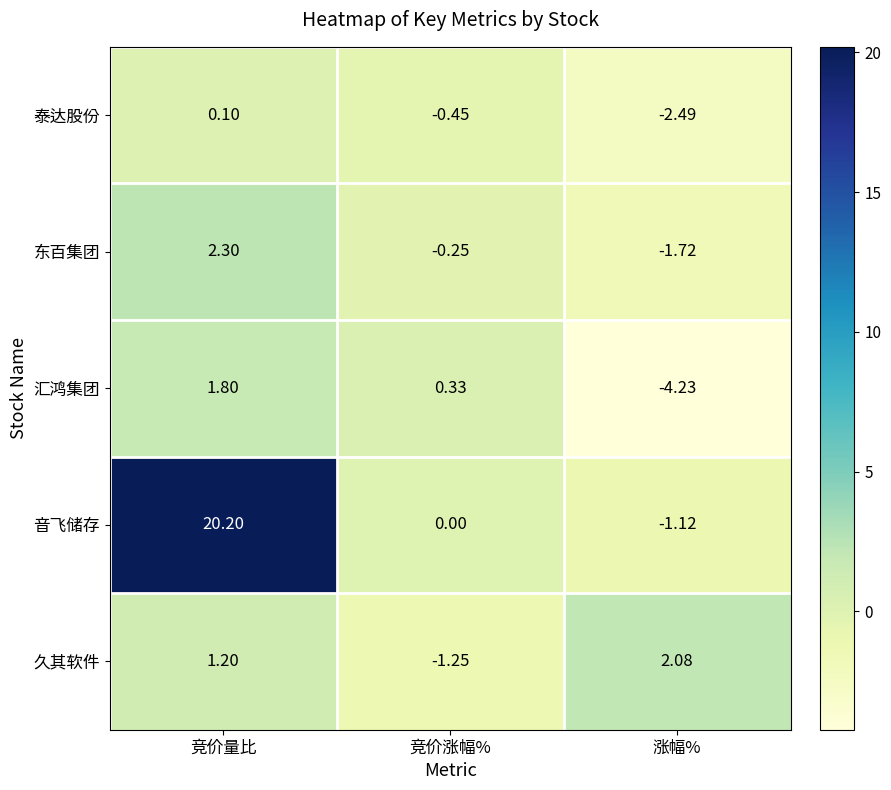

Rank the series by their maximum value, from highest to lowest.

音飞储存, 东百集团, 久其软件, 汇鸿集团, 泰达股份